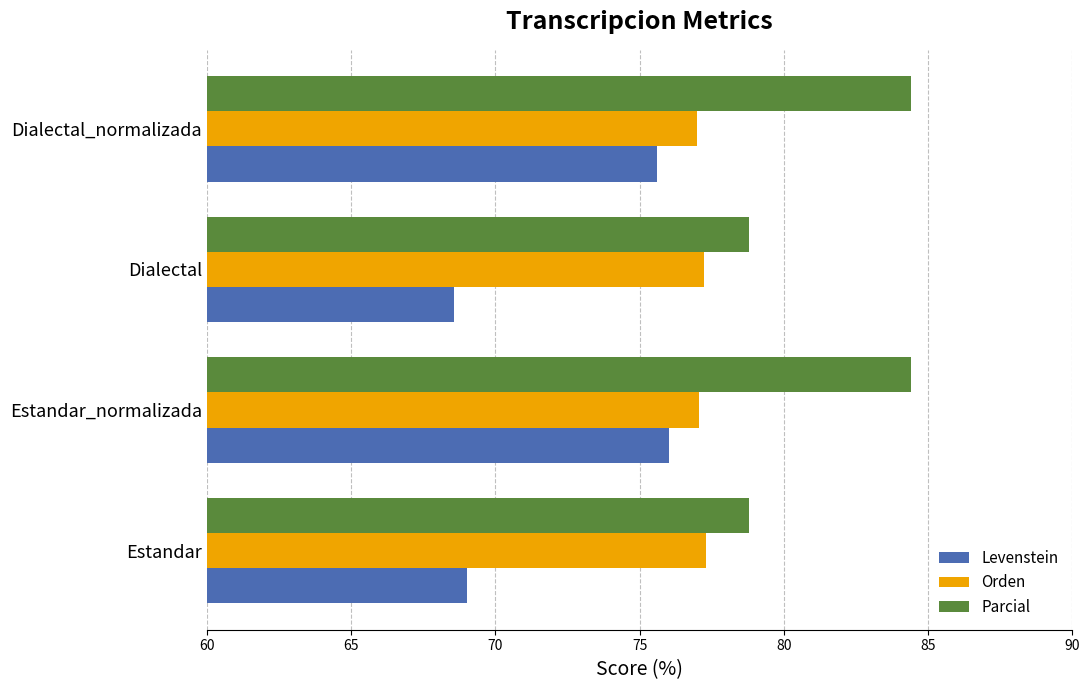

Which series has the widest spread of values?

Levenstein